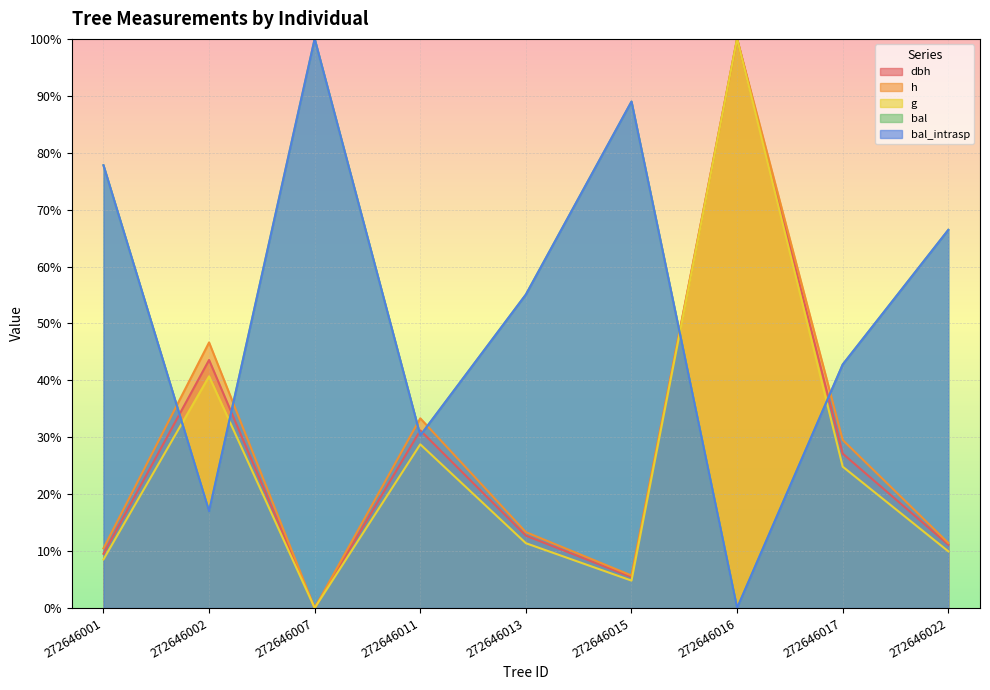

Which series has the largest range (max minus min)?

dbh